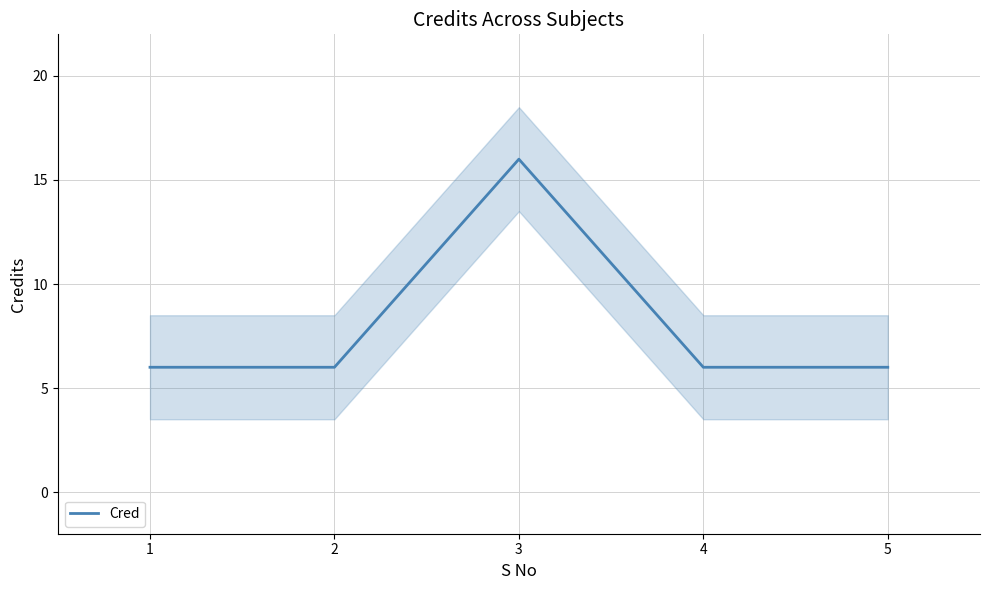

What is the maximum value shown in the chart?

16